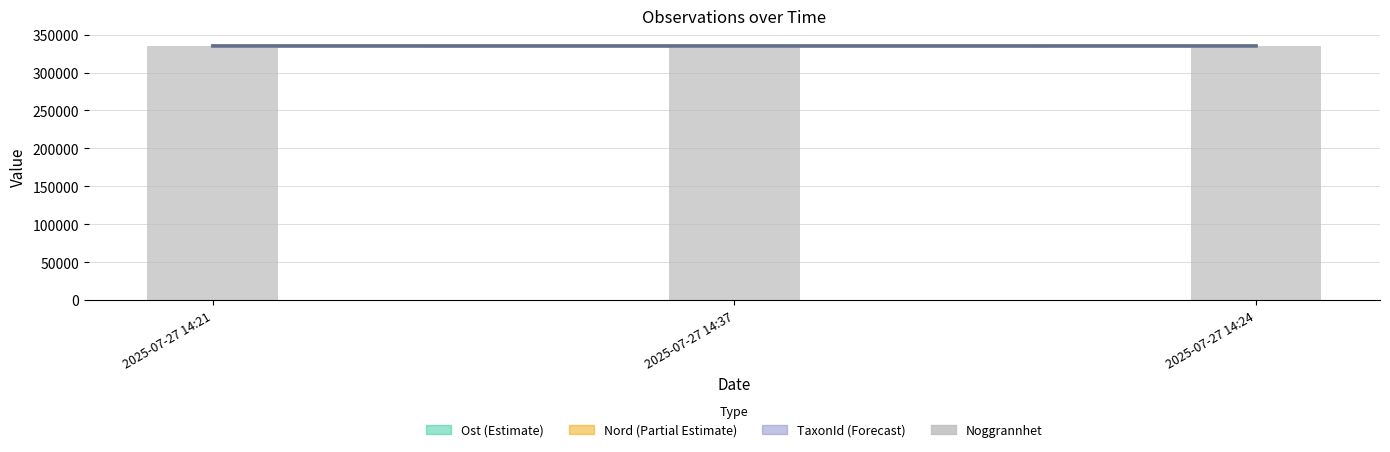

Reading left to right, transcribe all the data shown in this chart.

2025-07-27 14:21=335020	2025-07-27 14:37=335020	2025-07-27 14:24=335030